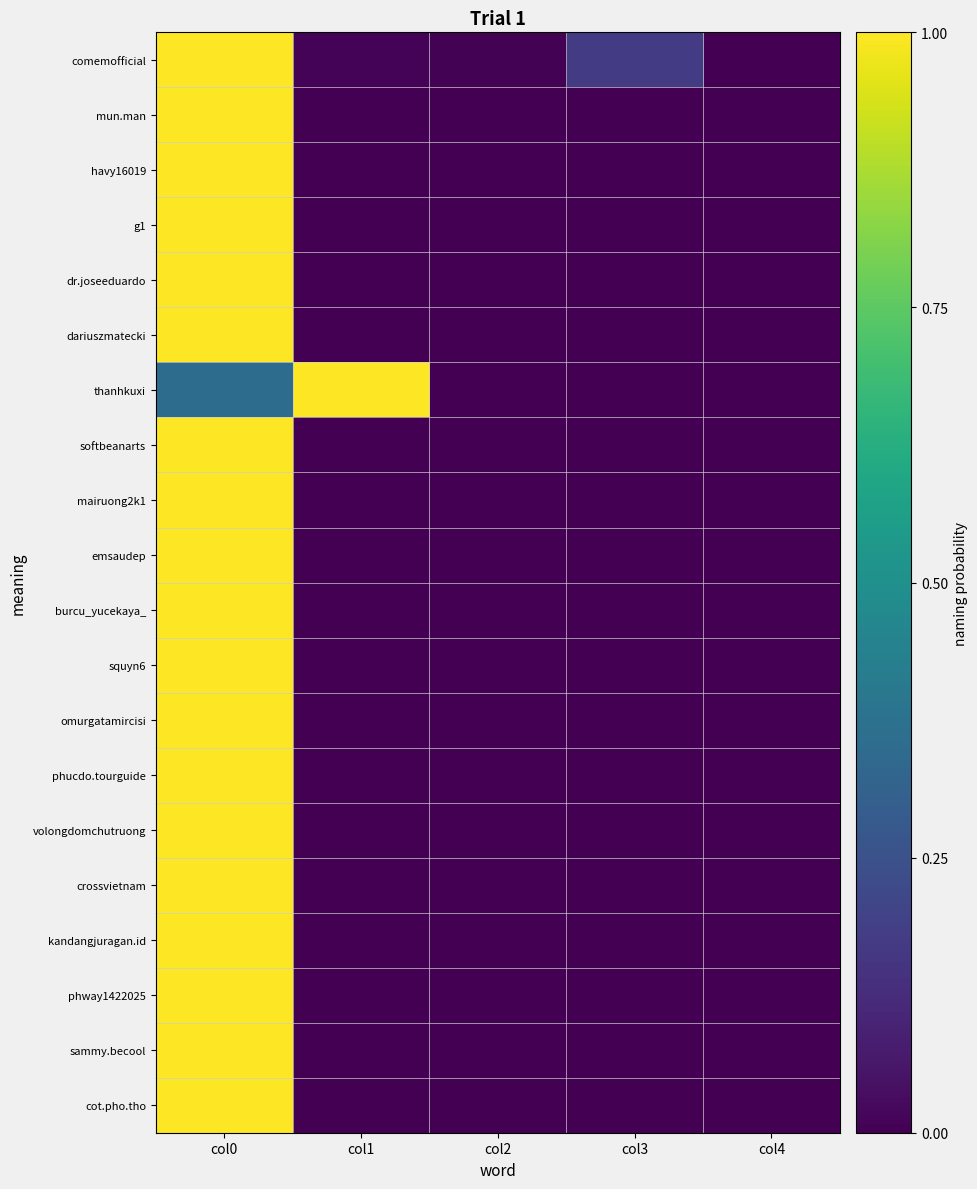

What is the maximum value shown in the chart?

1.0